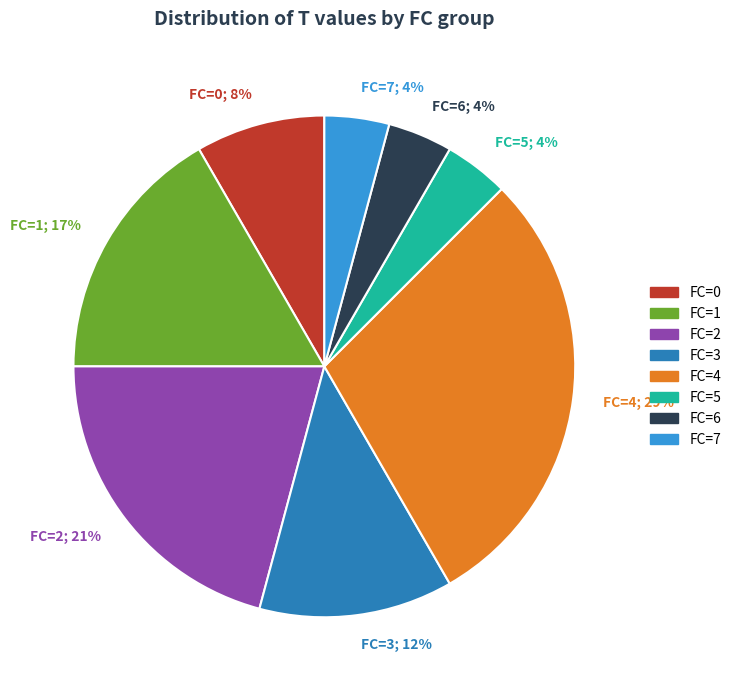

How many slices are in this pie chart?

8